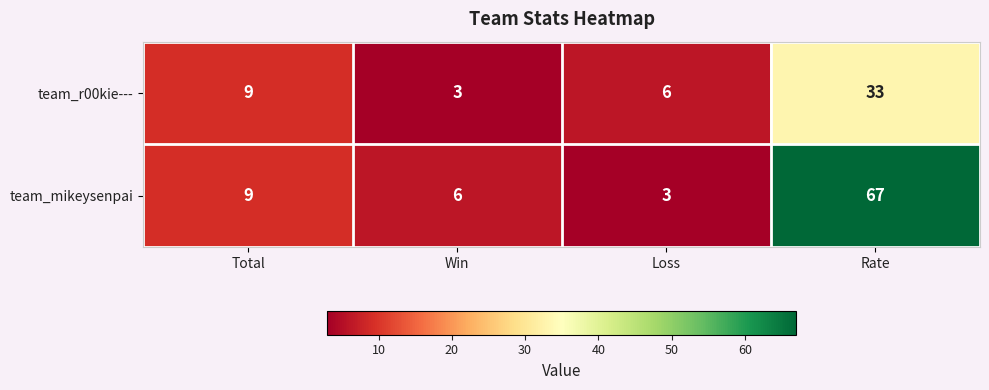

What is the spread (max minus min) of values at Win?

3